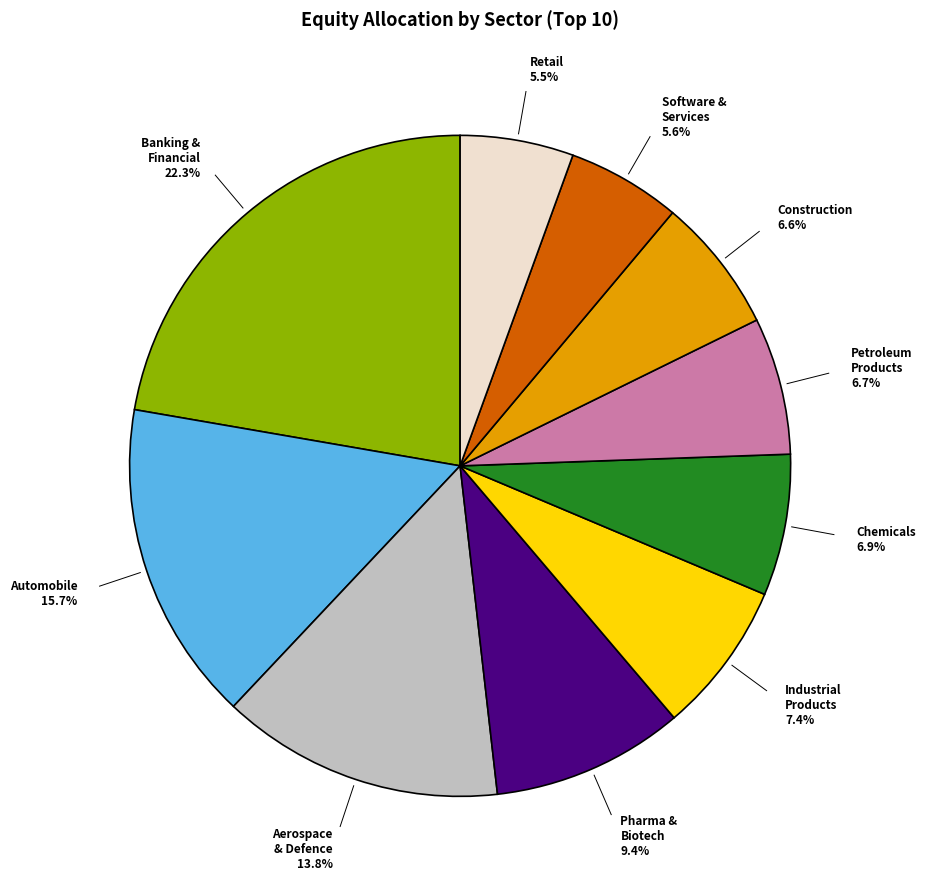

Combined, do Petroleum Products and Retail account for over 50%?

No